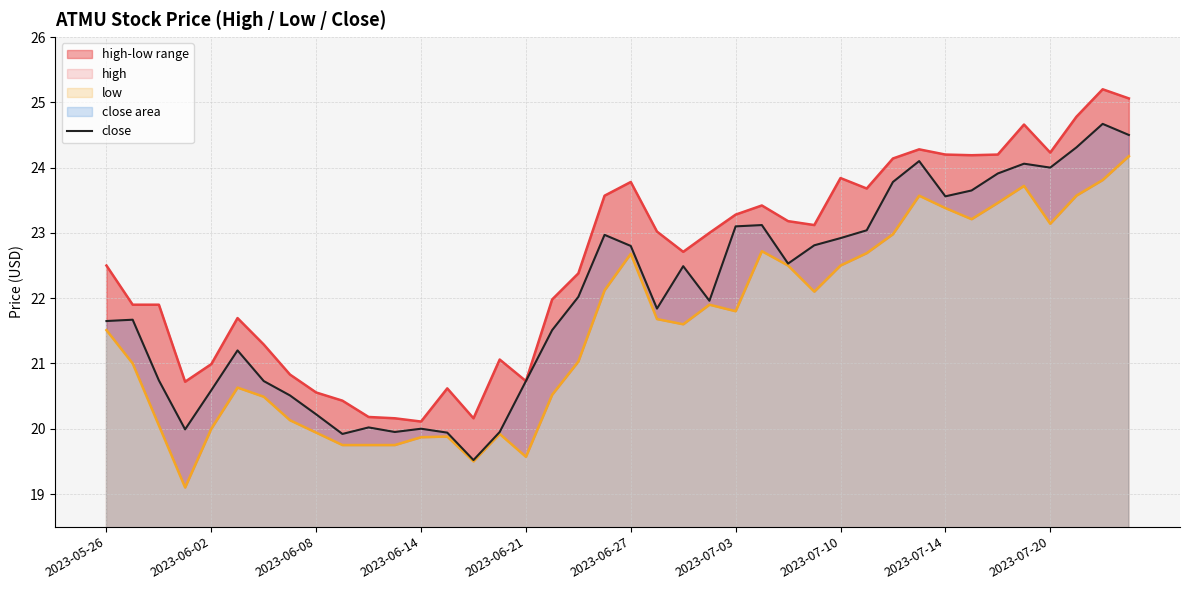

How many data points does each series have?

40